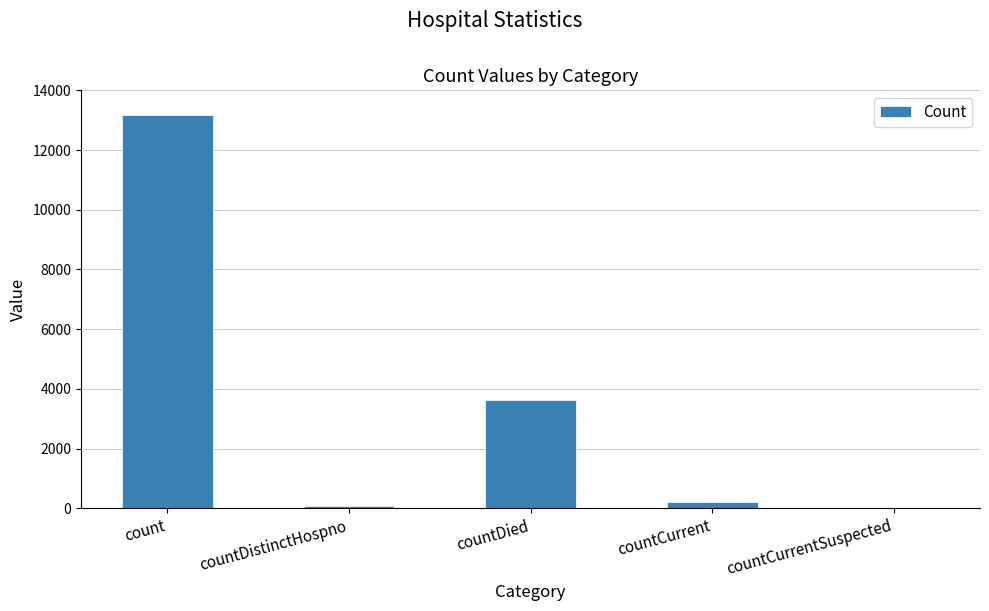

What is the greatest value displayed?

13169